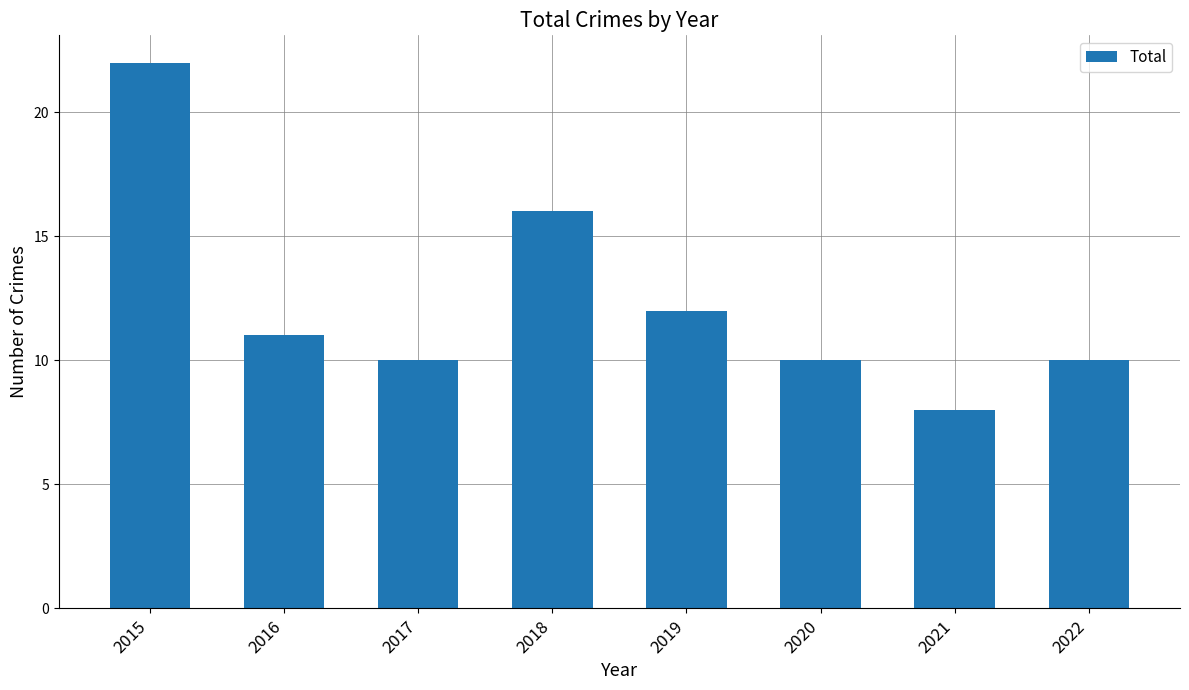

Which has a higher value, 2020 or 2016?

2016